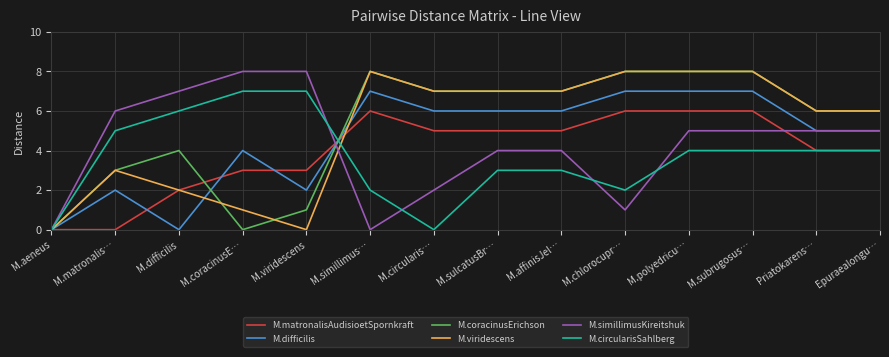

What is the average value of the M.difficilis series?

5